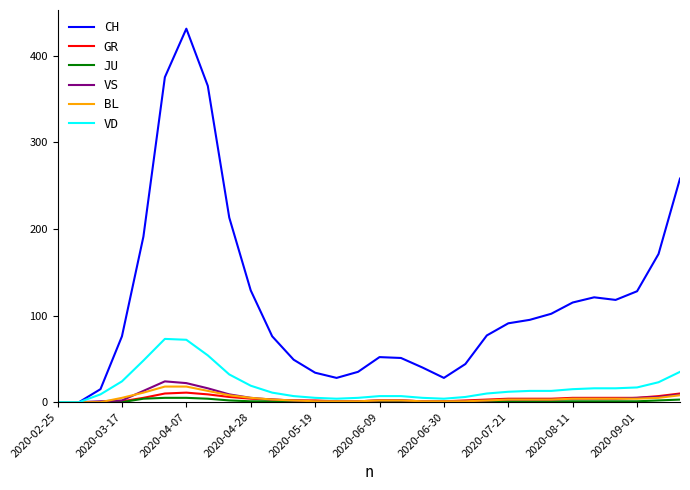

What is the highest value of the BL series?

18